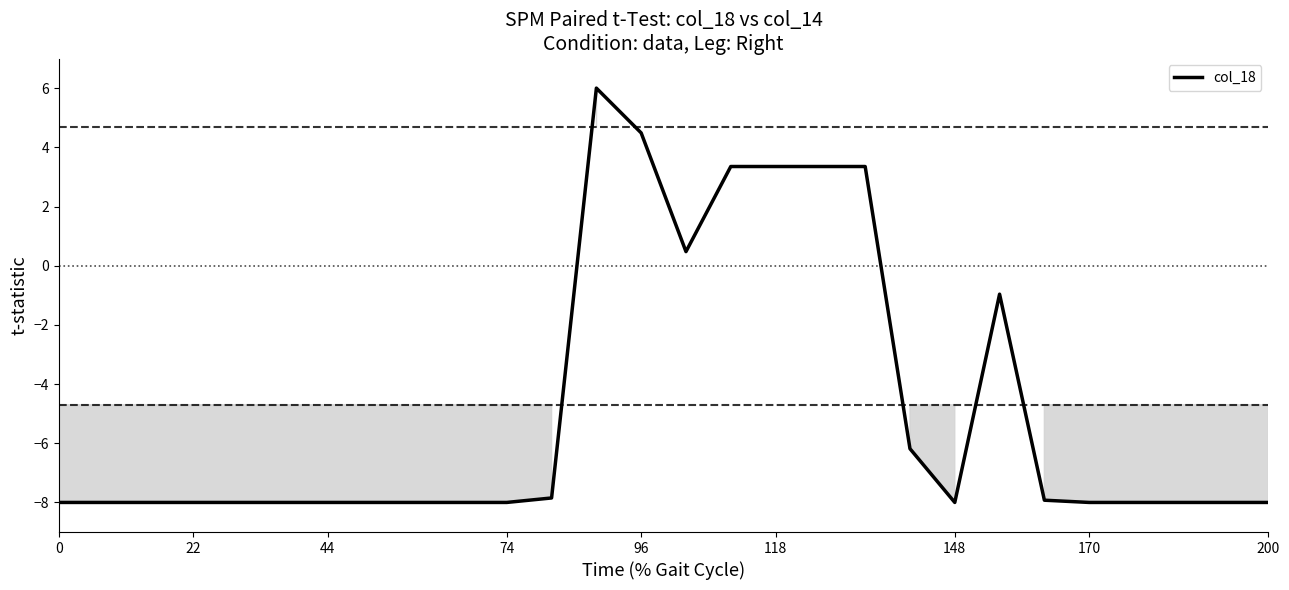

What is the minimum value shown in the chart?

-8.0